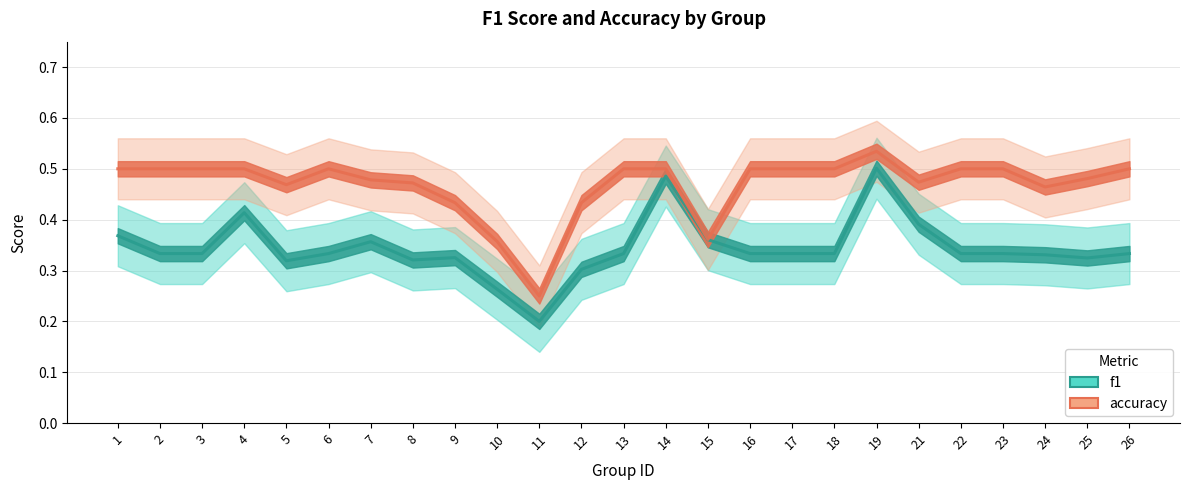

What is the sum of the accuracy values at 24 and 9?

0.9